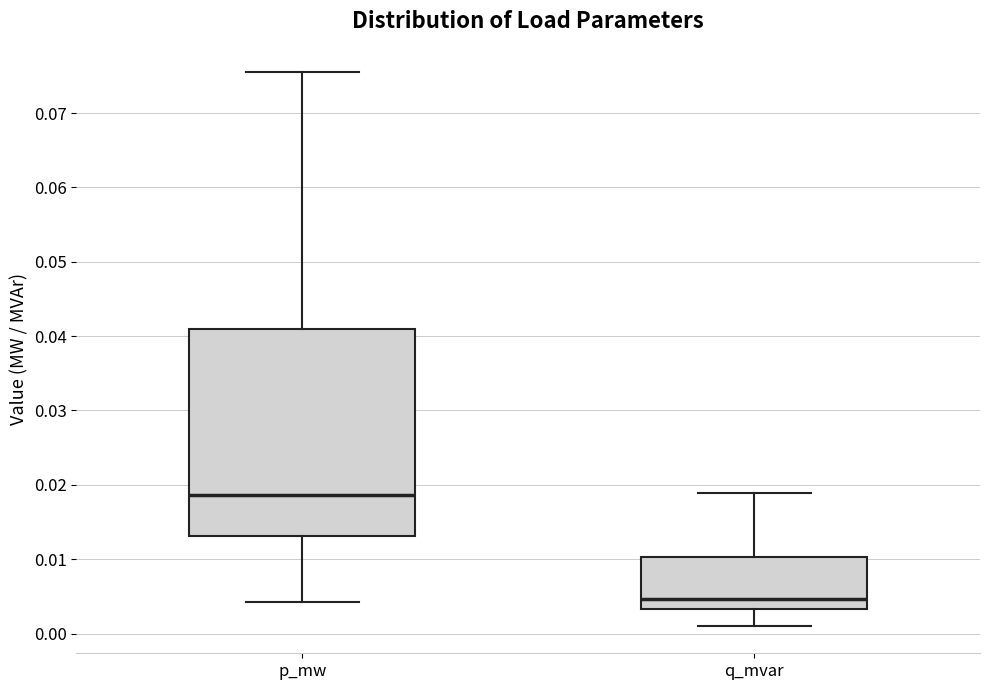

Where is the upper edge of the box for q_mvar on the y-axis? The values are not printed on the chart, so give them approximately, as read against the axis.

0.010